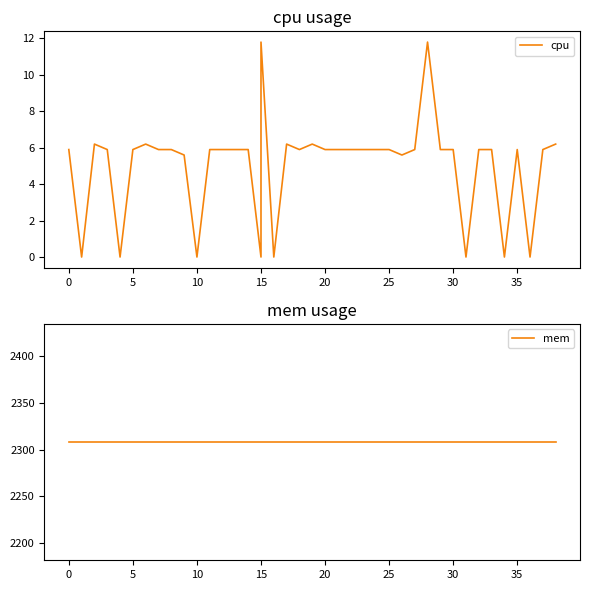

What is the average value of the mem series?

2308.0